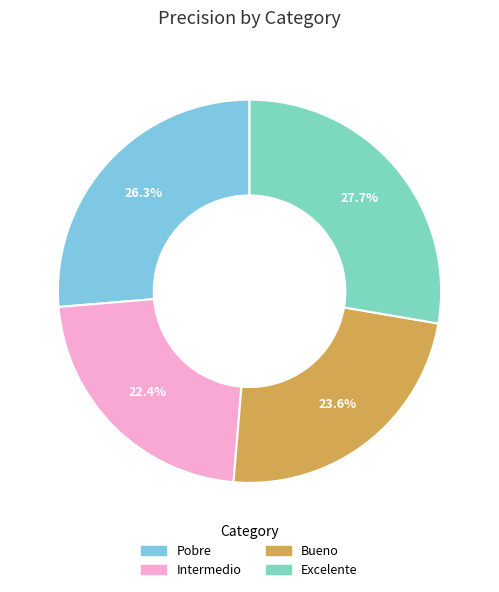

Which slice is the largest?

Excelente